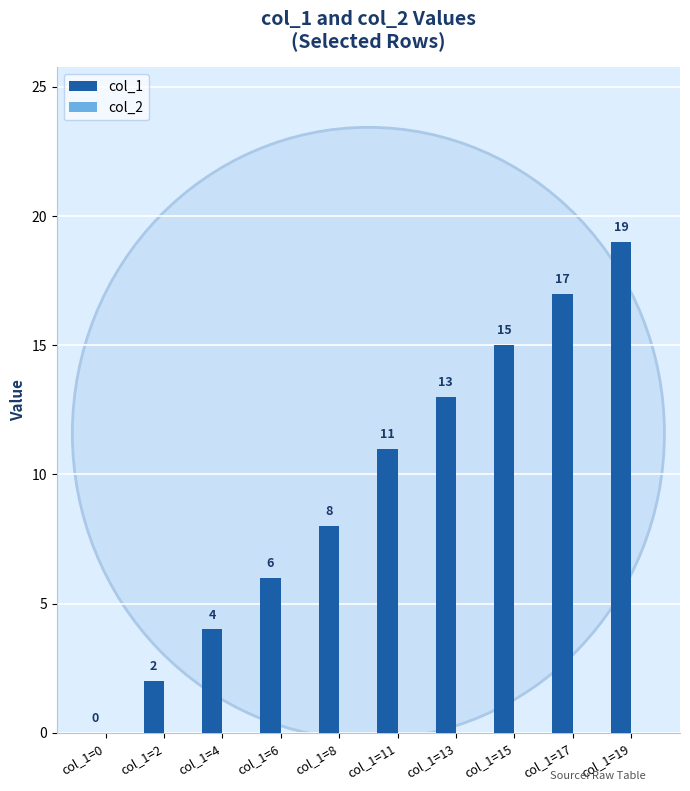

How many categories are shown in the chart?

10